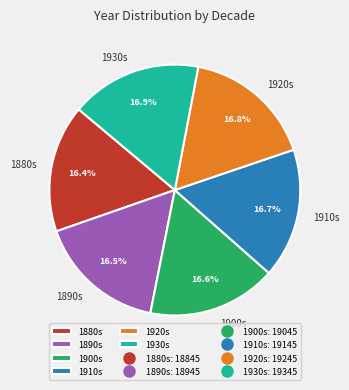

How many slices are in this pie chart?

6